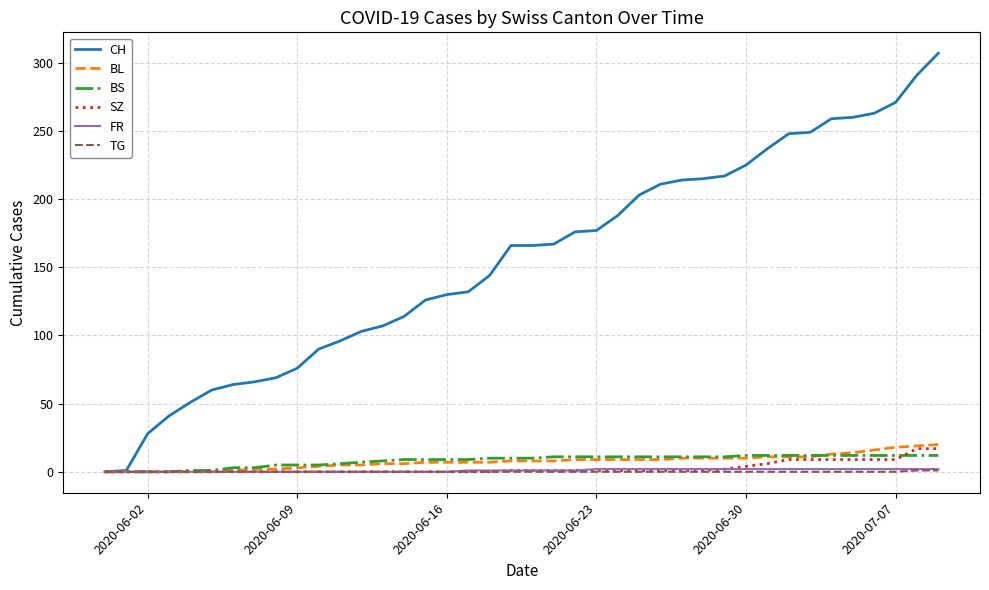

Which series has the largest range (max minus min)?

CH